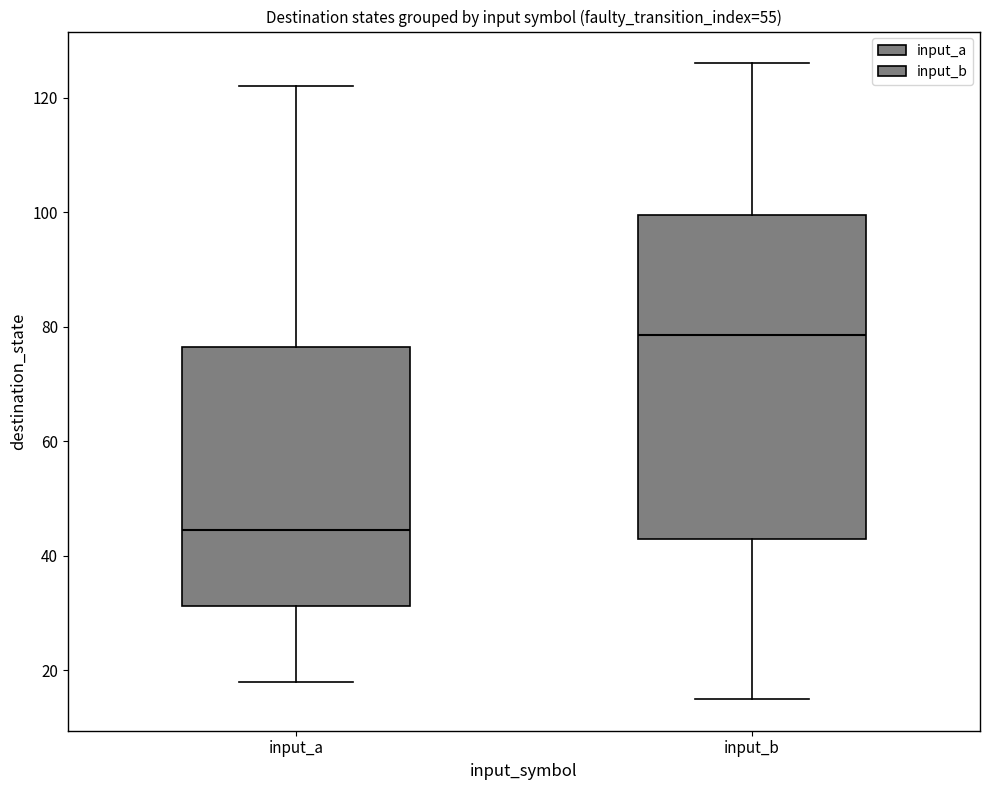

Which box has the highest median line?

input_b